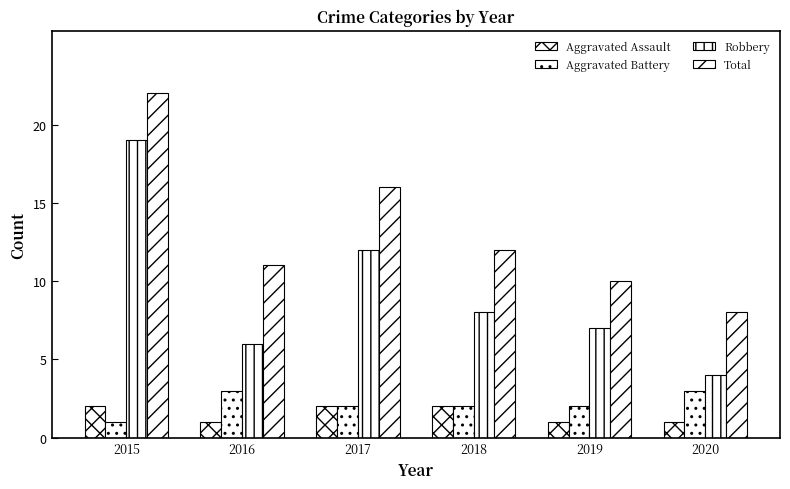

Reading left to right, transcribe all the data shown in this chart.

Aggravated Assault: 2015=2	2016=1	2017=2	2018=2	2019=1	2020=1
Aggravated Battery: 2015=1	2016=3	2017=2	2018=2	2019=2	2020=3
Robbery: 2015=19	2016=6	2017=12	2018=8	2019=7	2020=4
Total: 2015=22	2016=11	2017=16	2018=12	2019=10	2020=8